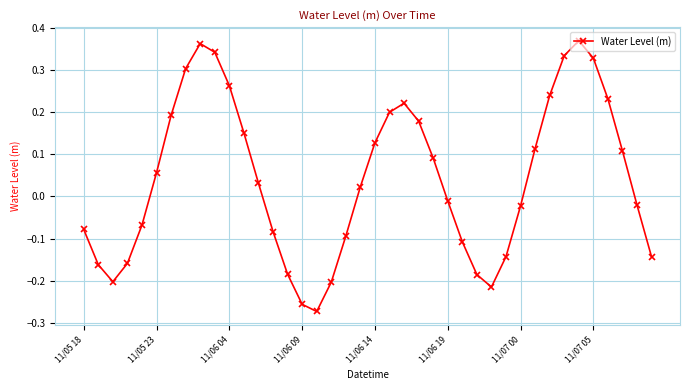

What is the sum of all values?

1.7